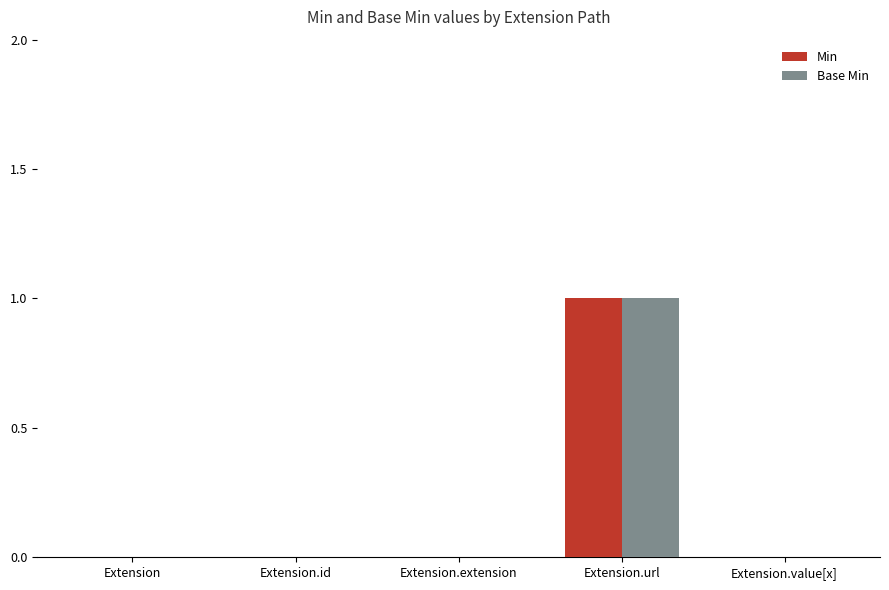

How many data points does each series have?

5